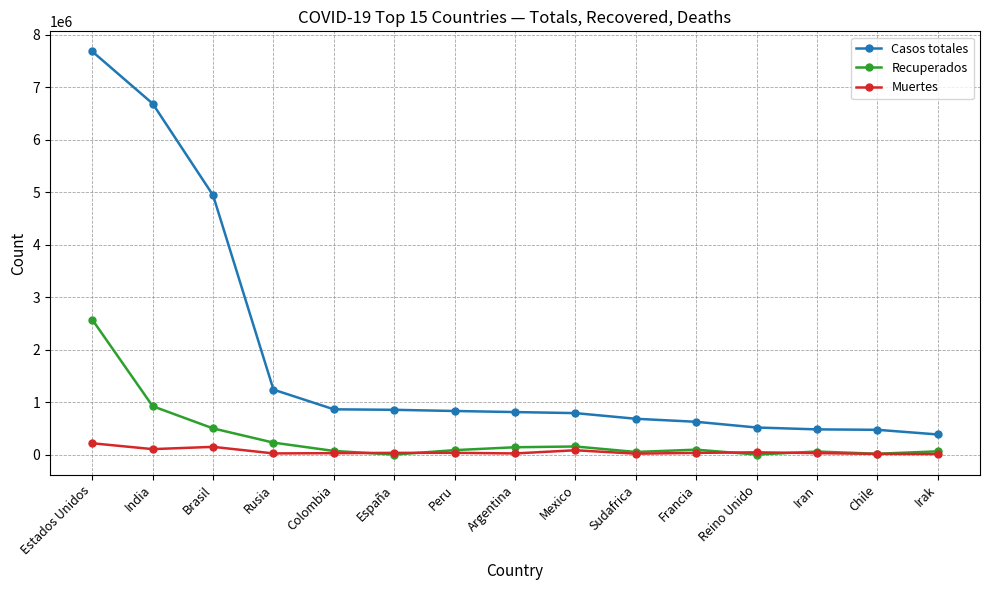

What is the difference between the maximum and second lowest values in the Casos totales series?

7209456